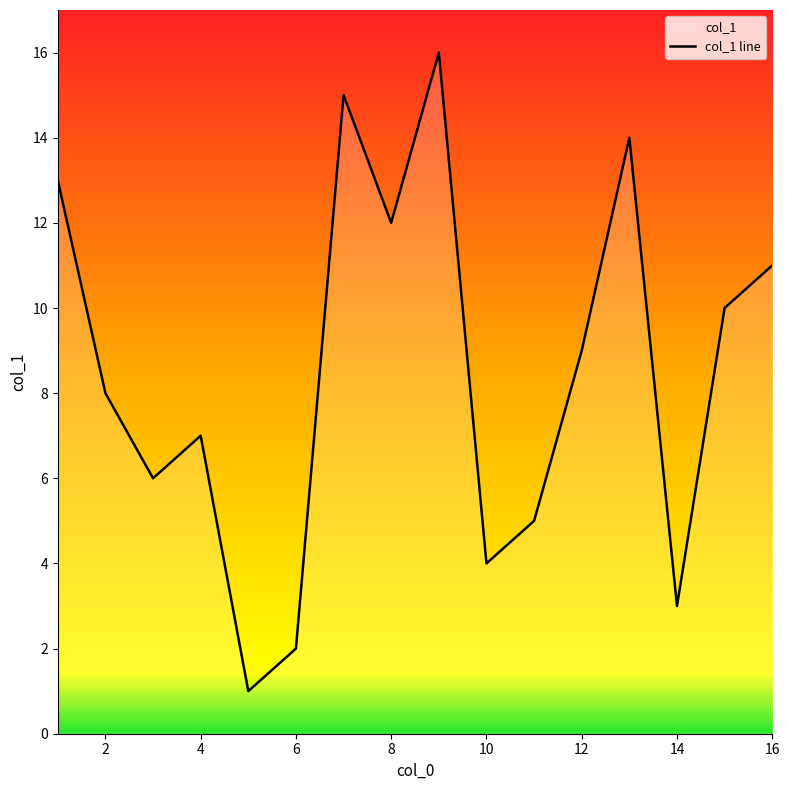

What is the difference between the maximum and minimum values?

15